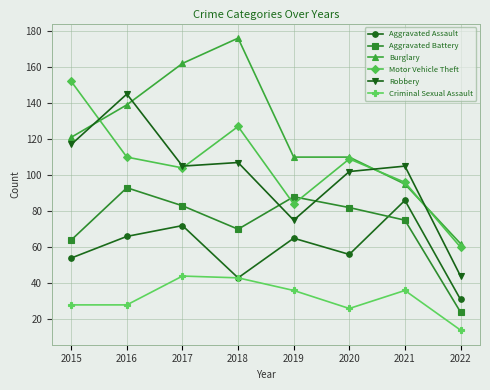

What is the average value of the Motor Vehicle Theft series?

105